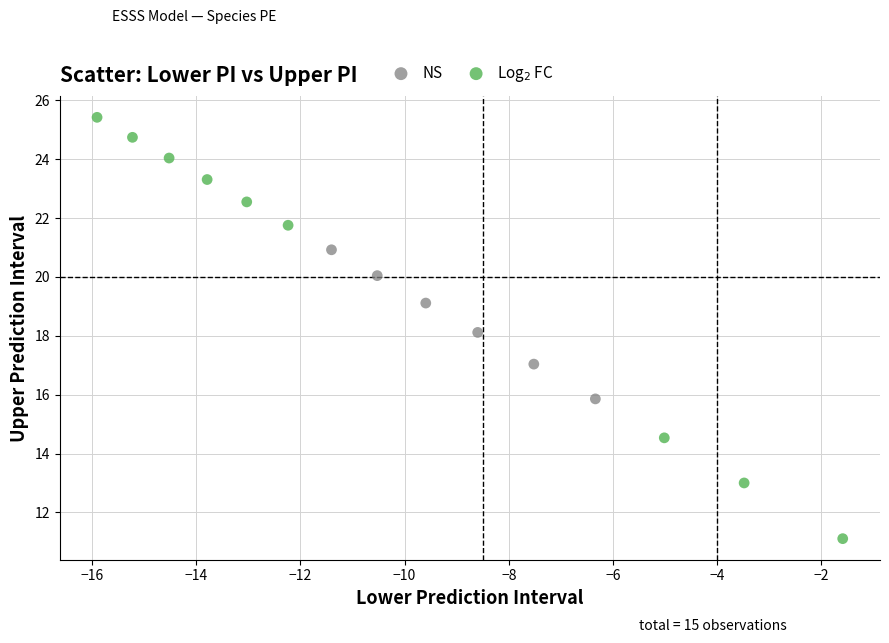

Which series has the largest Y range (max minus min)?

Log$_2$ FC